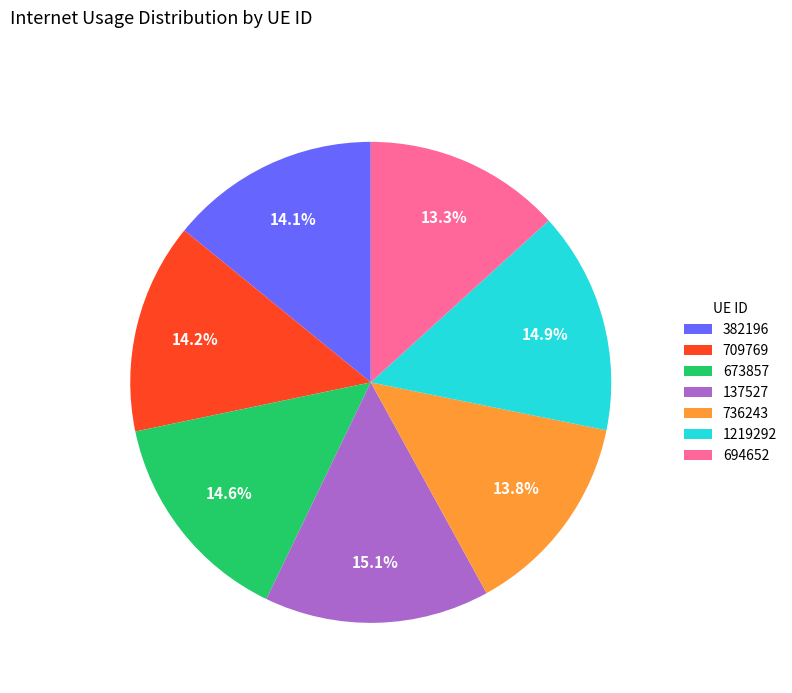

What is the smallest slice in the pie chart?

694652